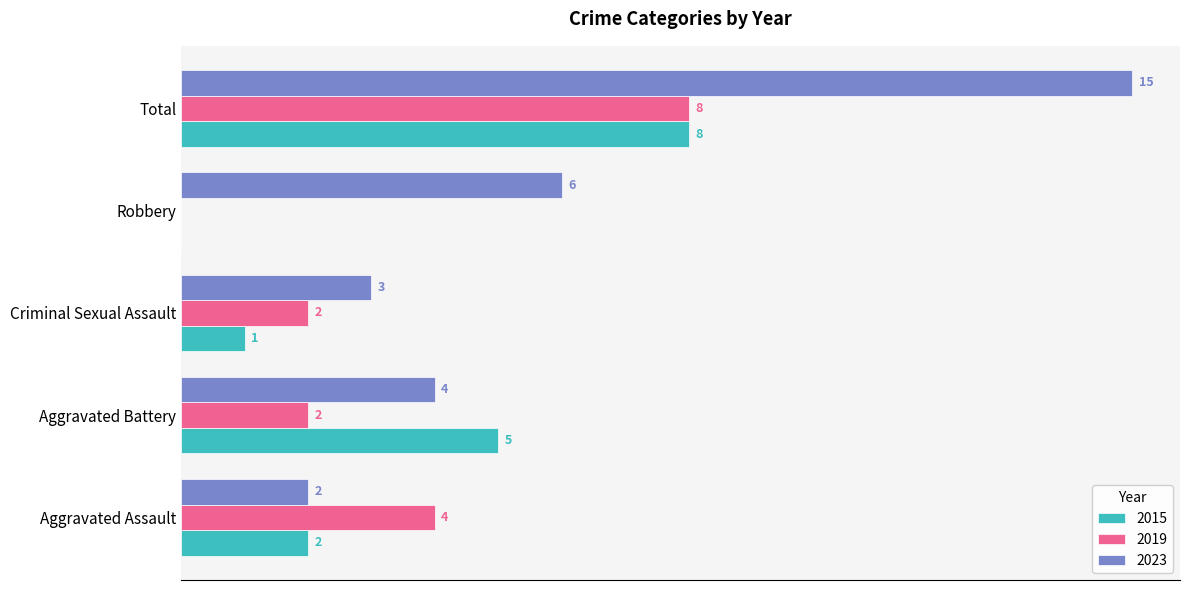

At which category is the sum across all series the highest?

Total